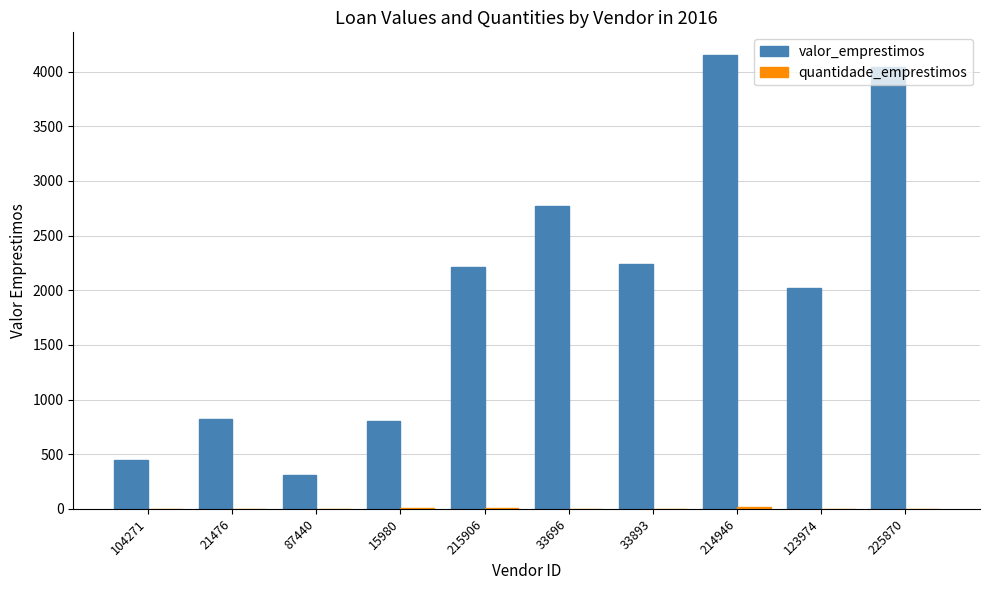

Which series has the largest total across all categories?

valor_emprestimos